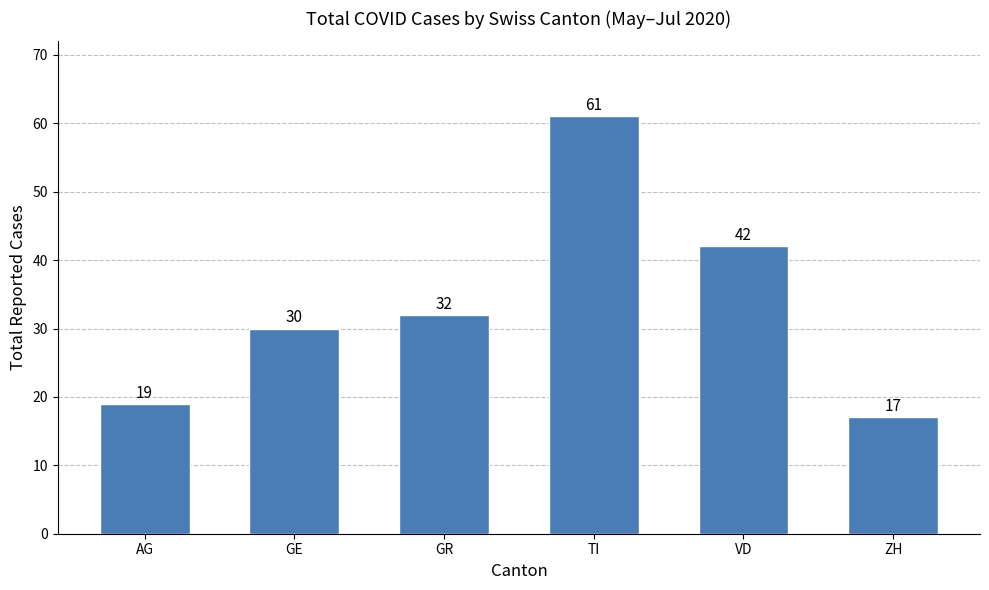

Rank the categories by value from highest to lowest.

TI, VD, GR, GE, AG, ZH